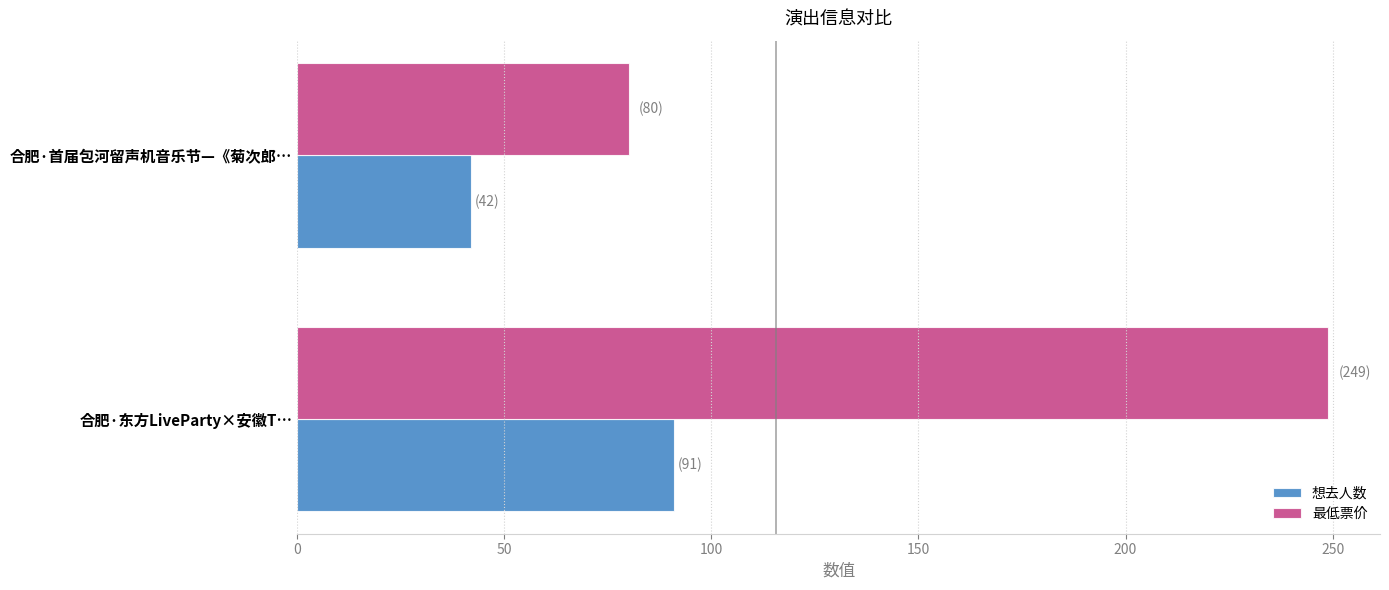

The value of 想去人数 at 合肥·东方LiveParty×安徽T… is 158. True or false?

False